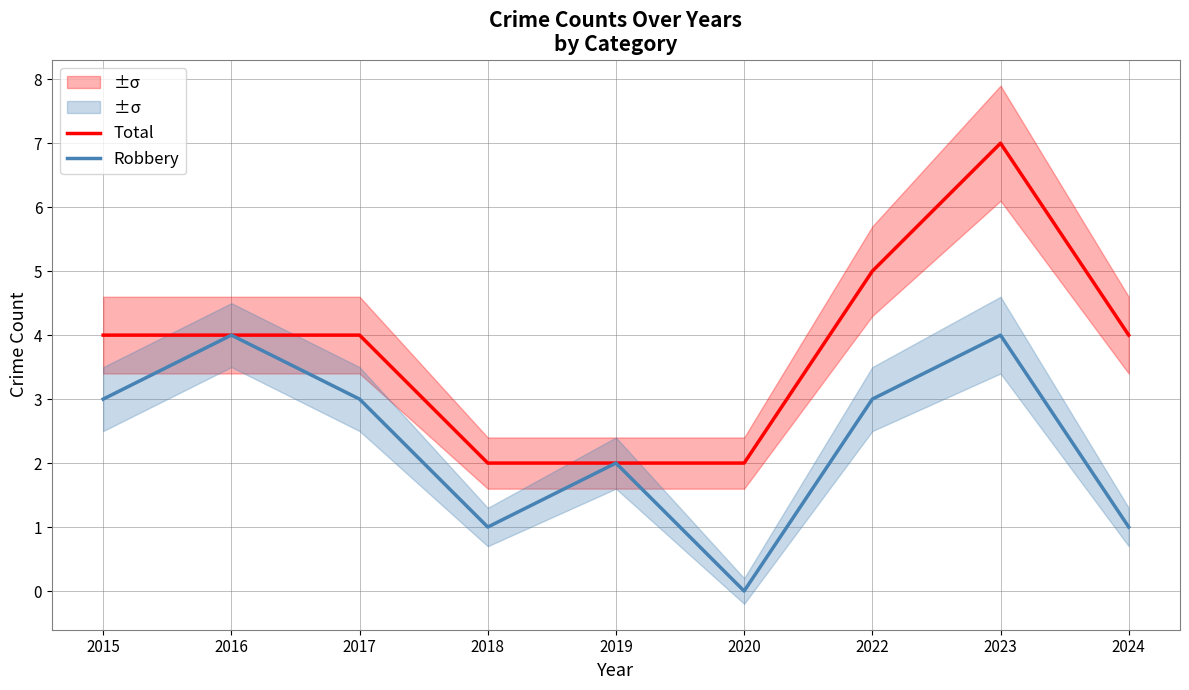

True or false: Robbery and Total cross at least once.

False